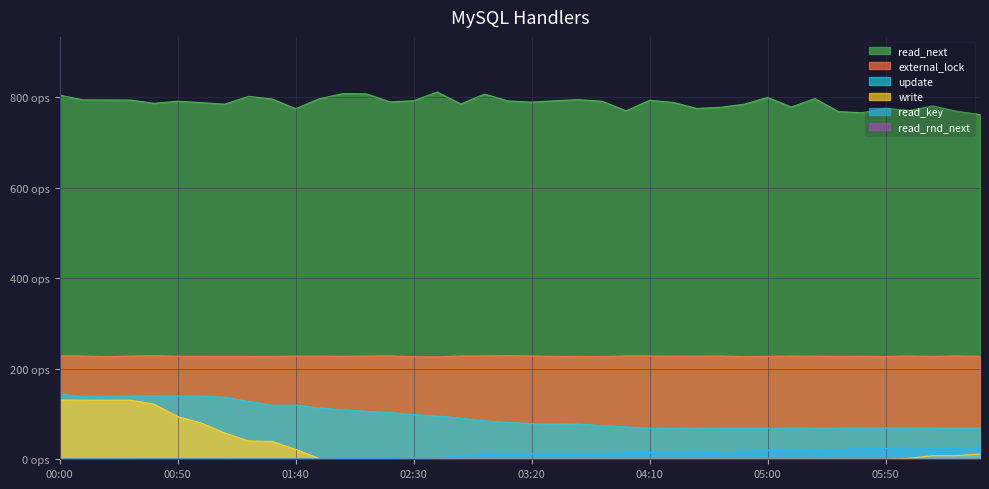

How many categories are shown in the chart?

40